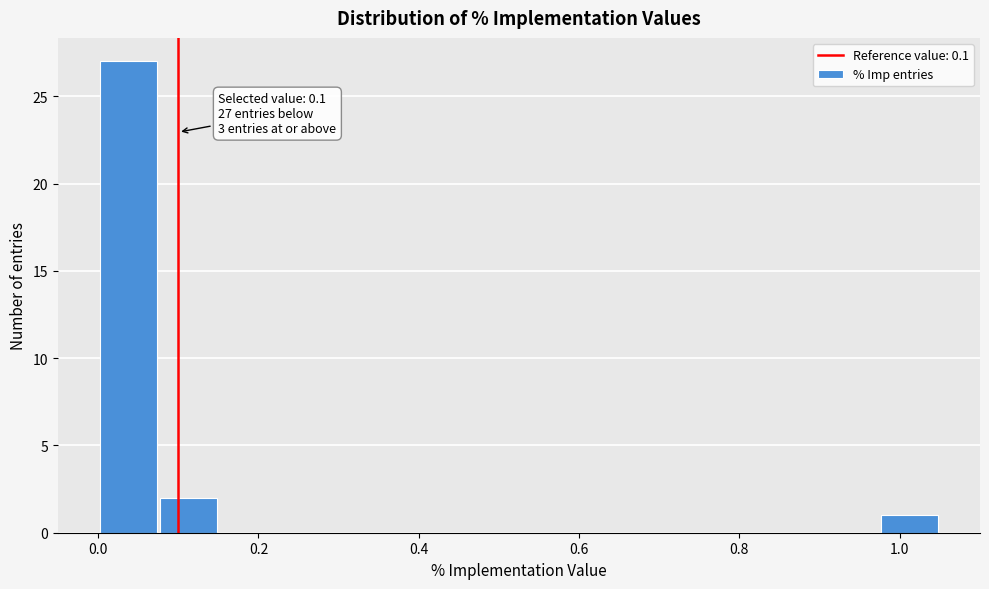

Around what value on the x-axis is the tallest bar? Give the approximate position of its centre, as read against the axis.

0.04